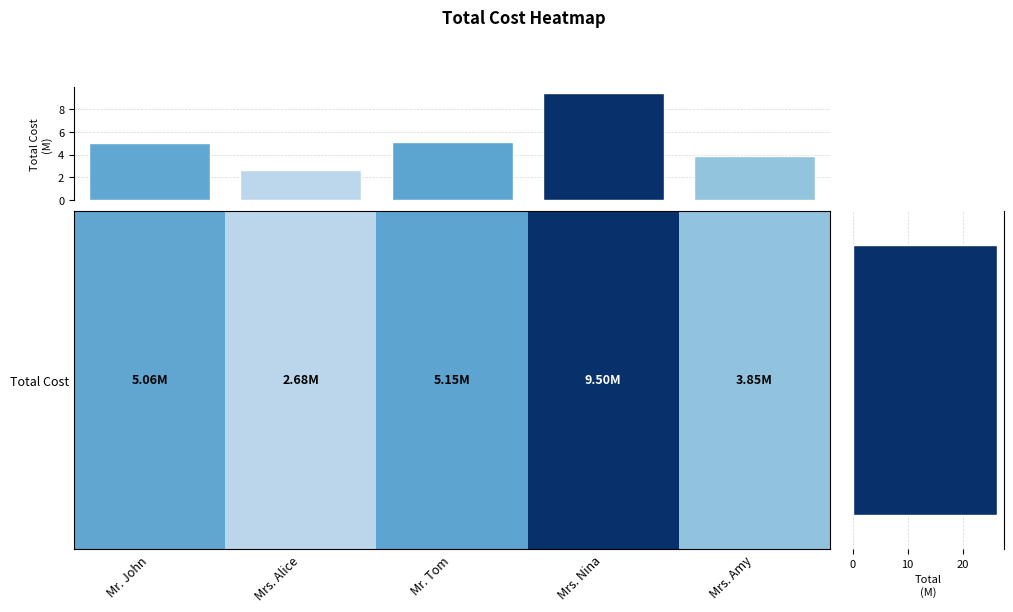

Which category has the highest value across all series?

Mrs. Nina